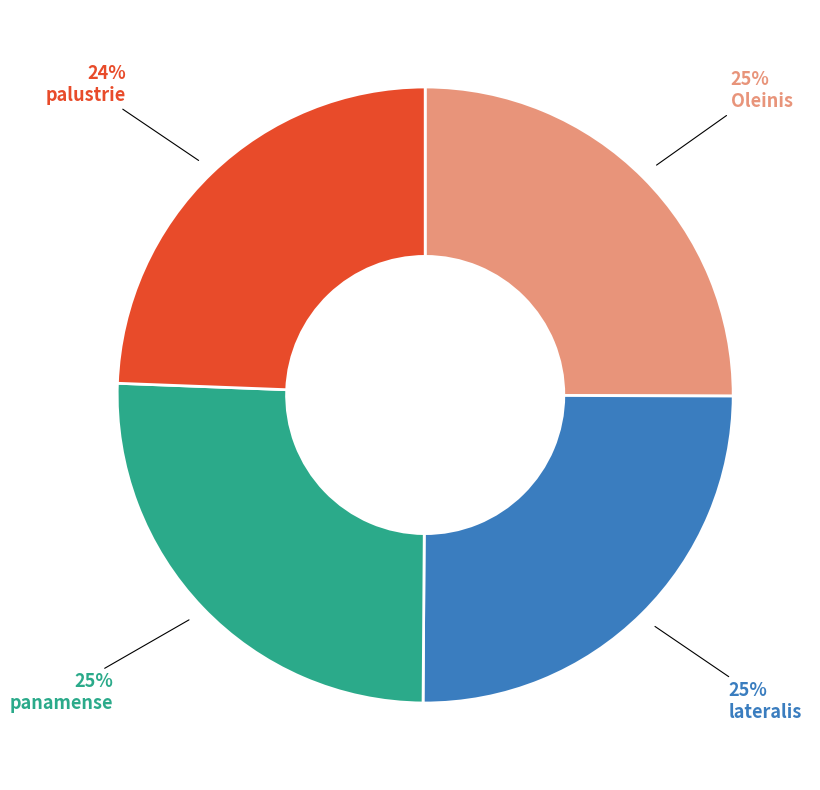

To the nearest percent, what is the average slice percentage?

25%